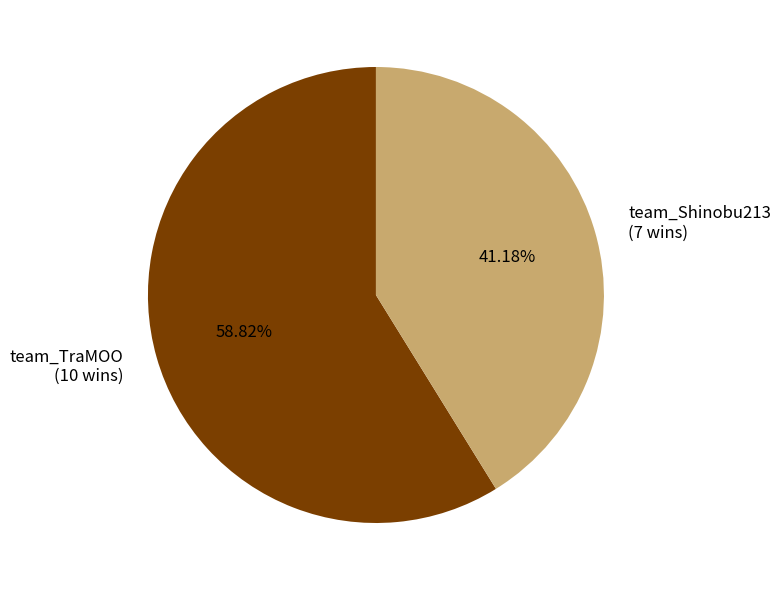

Combined, do team_TraMOO and team_Shinobu213 account for over 50%?

Yes